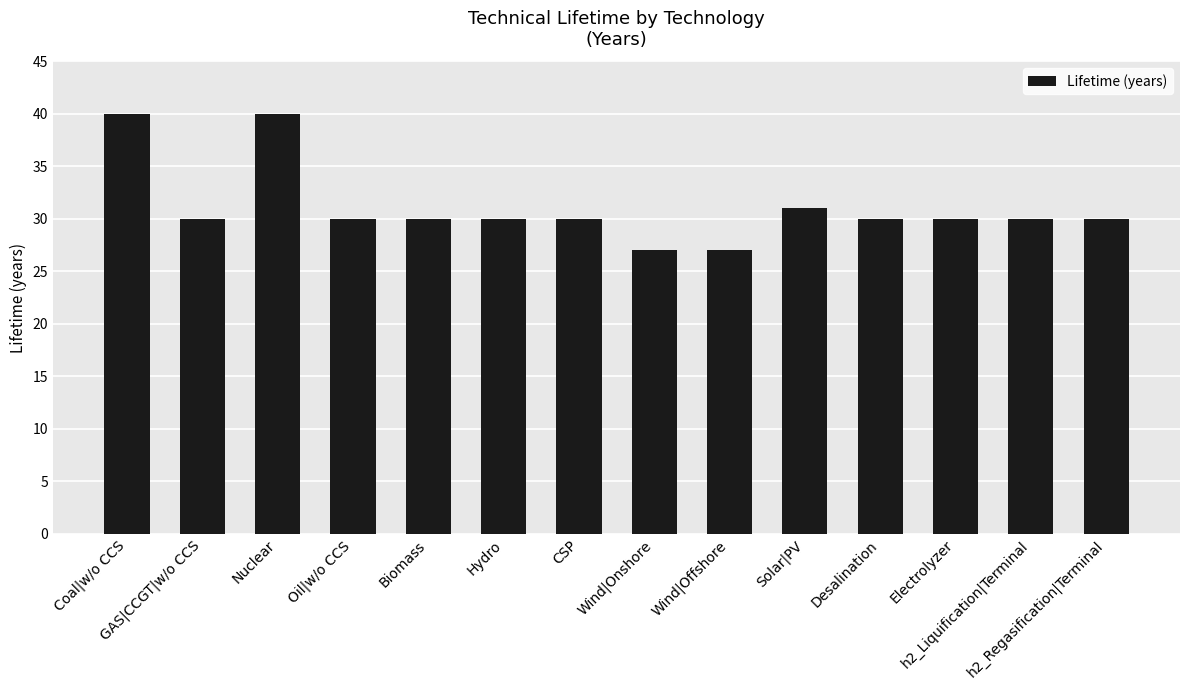

What is the value of the 1st bar from the left?

40